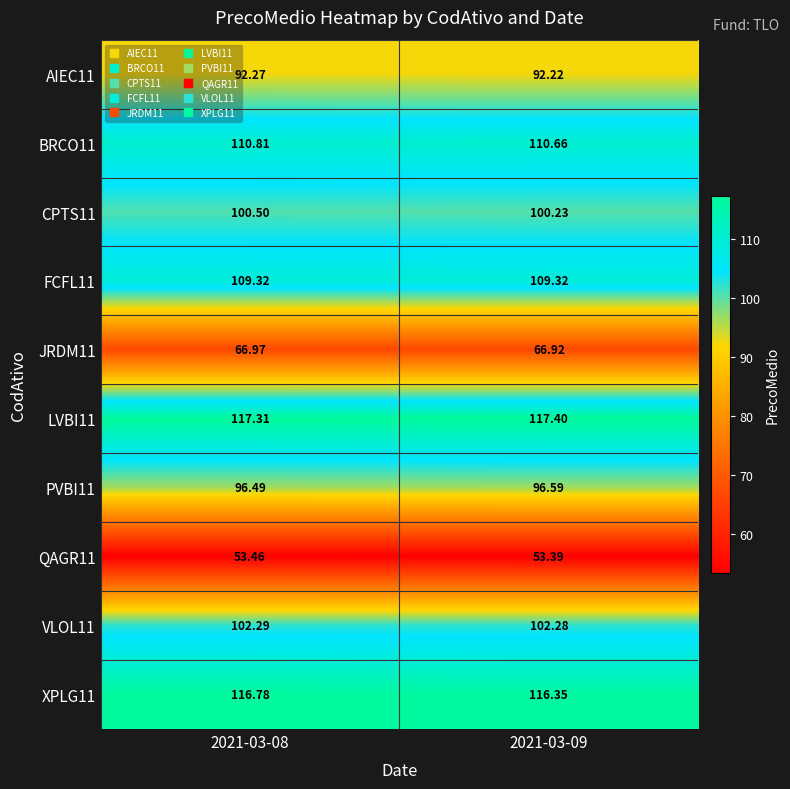

Is the value of LVBI11 at 2021-03-08 greater than the value of PVBI11 at 2021-03-08?

Yes